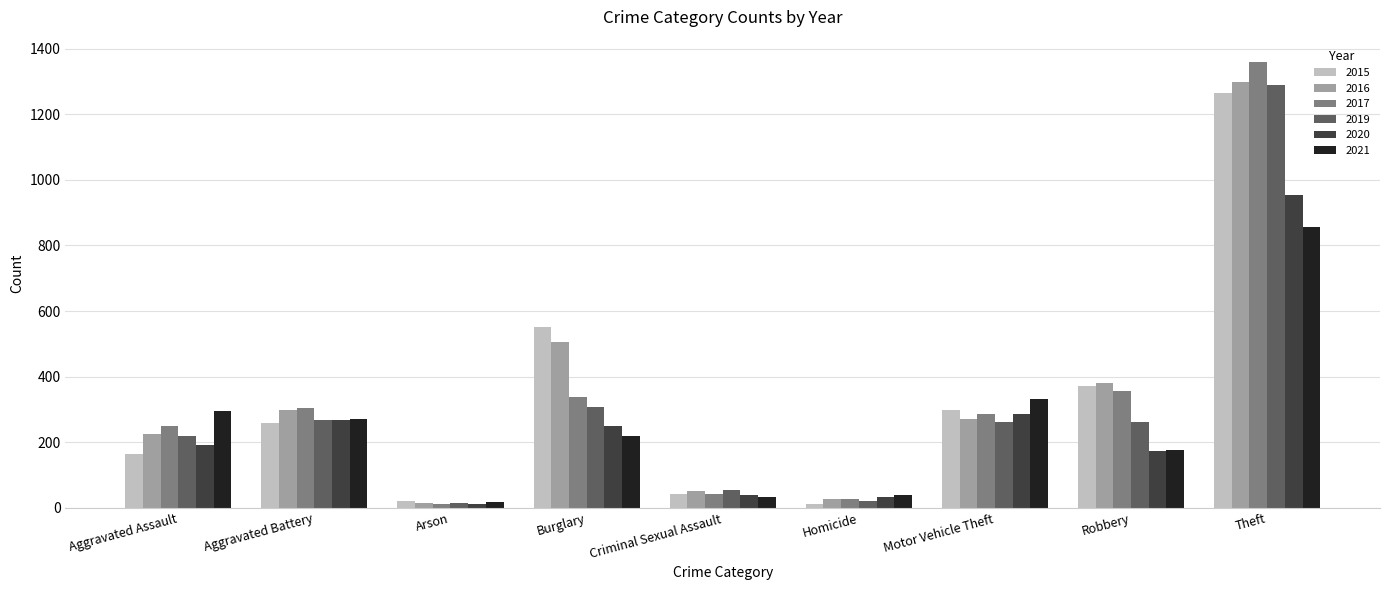

Does the chart contain any negative values?

No